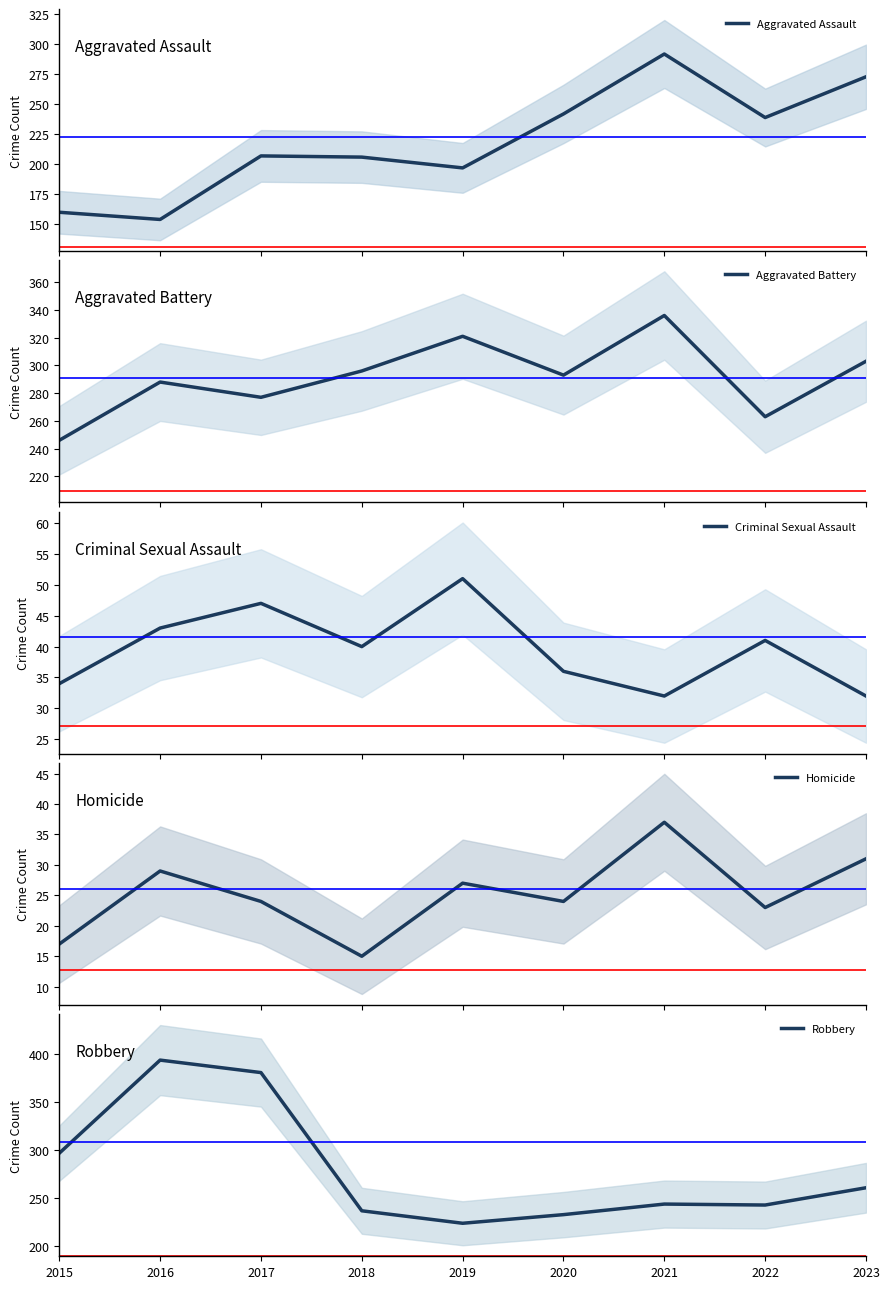

In Aggravated Battery, how many points are lower than both neighbors (excluding endpoints)?

3